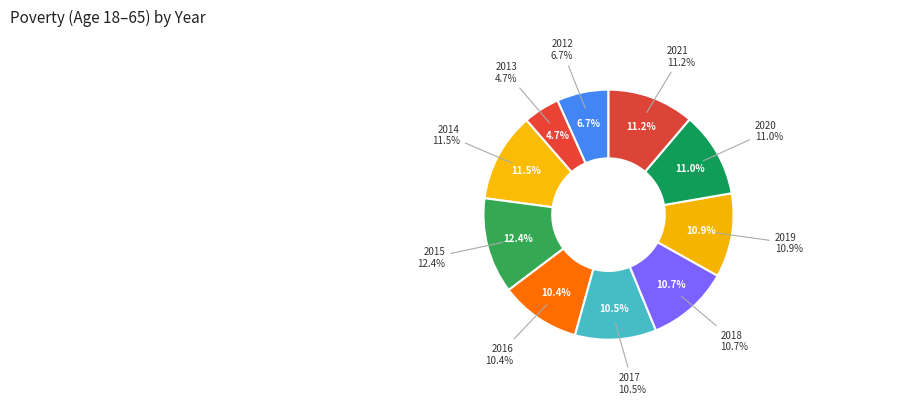

Count the number of slices in the pie.

10